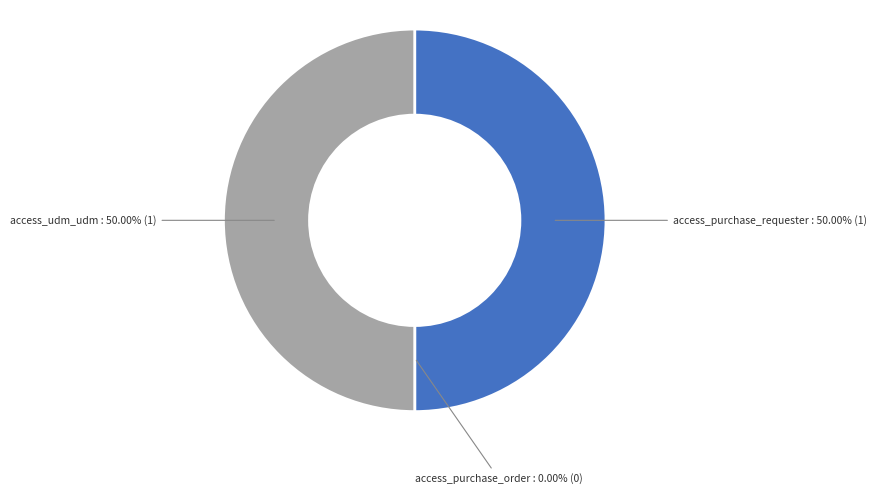

How many slices are in this pie chart?

3